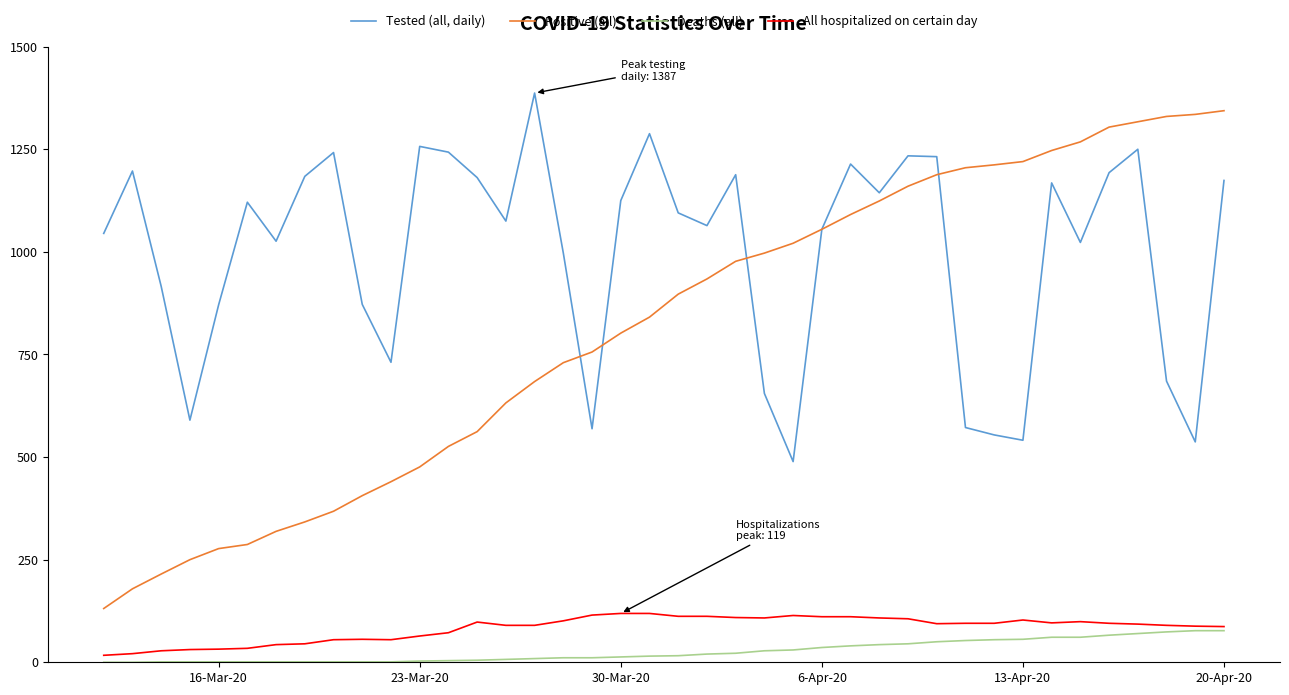

What is the highest value of the All hospitalized on certain day series?

119